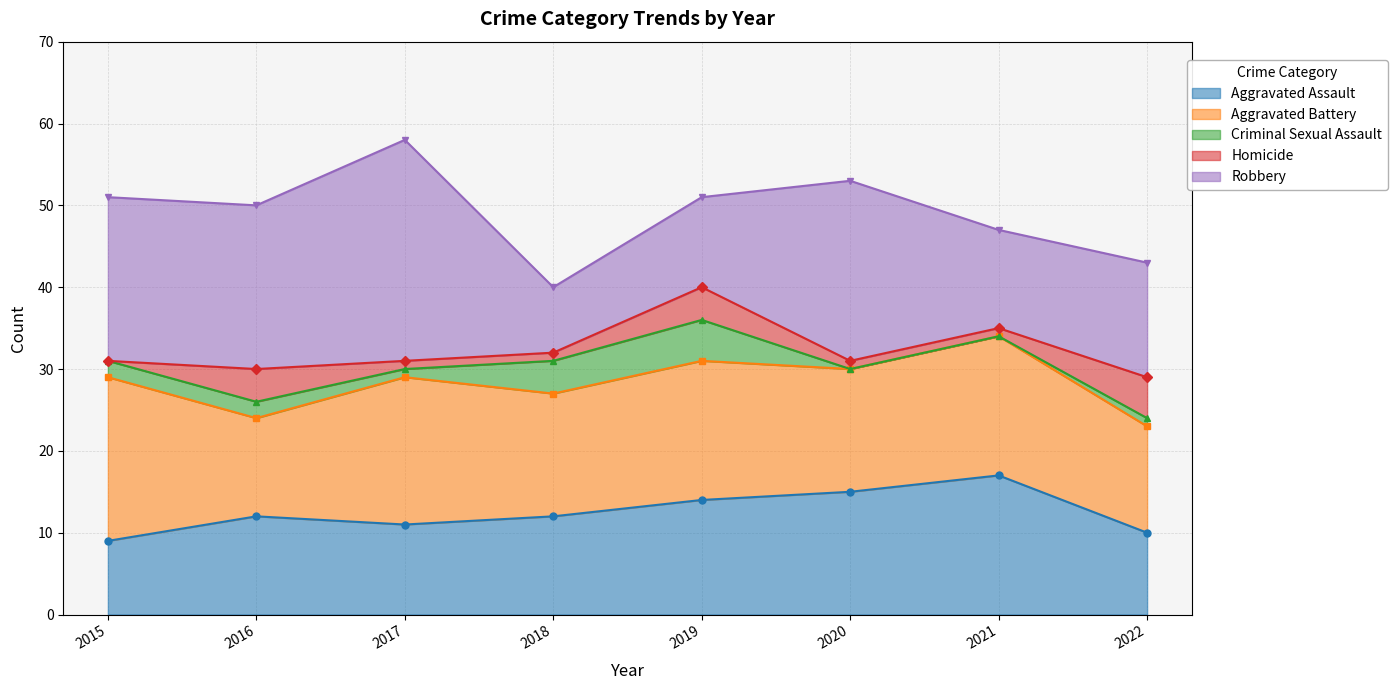

At how many categories does at least one series exceed 17?

4